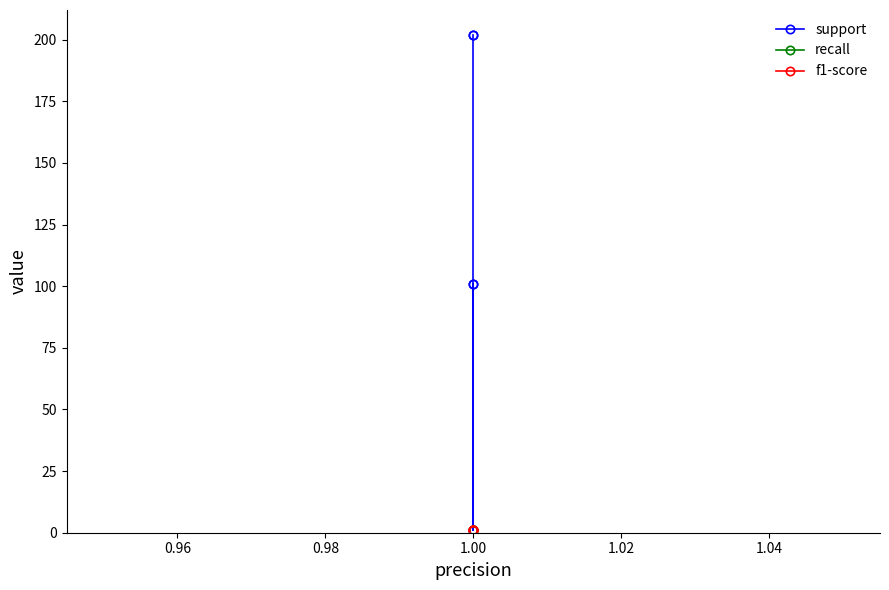

True or false: recall and support cross at least once.

False